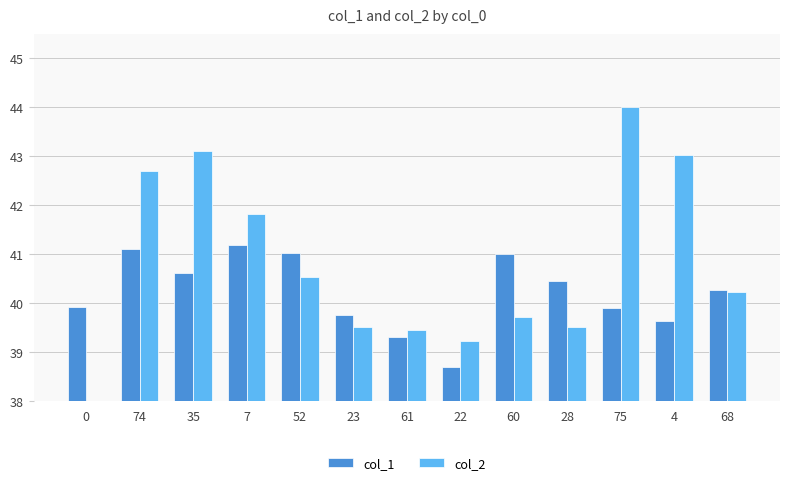

What is the total value across all series at 28?

79.9